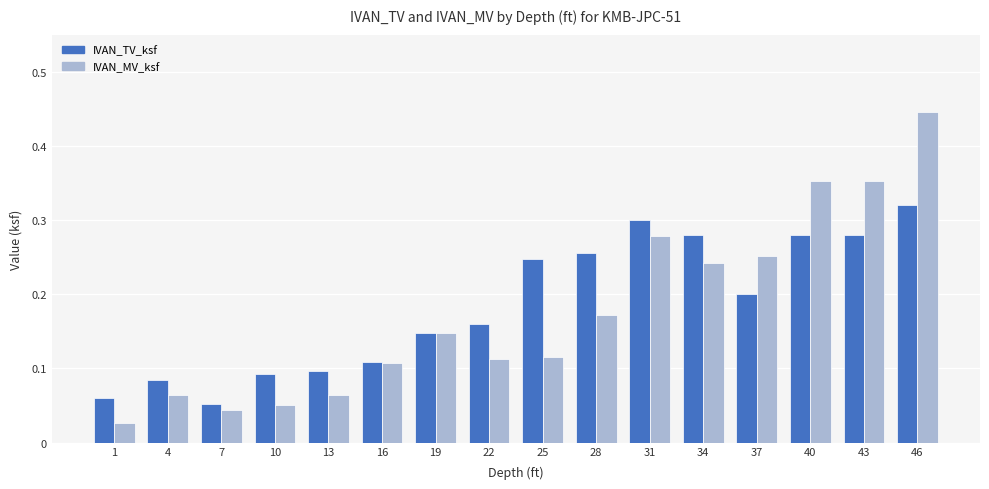

Which series has the widest spread of values?

IVAN_MV_ksf